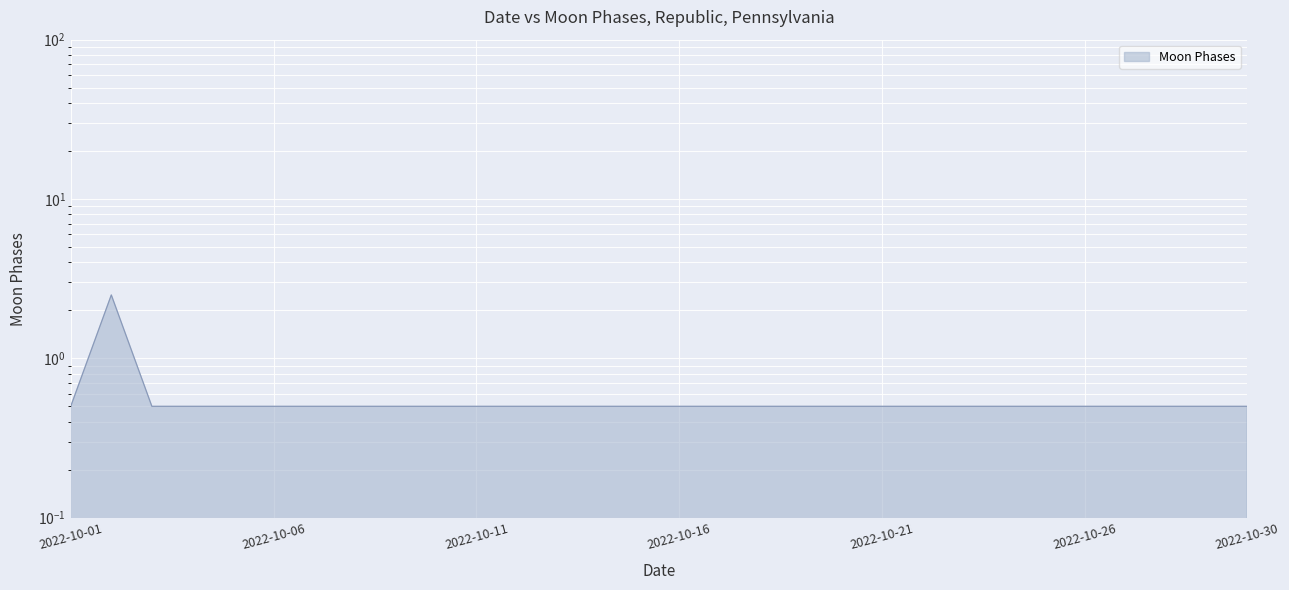

The chart shows a value of 0.8 at 2022-10-02. True or false?

False